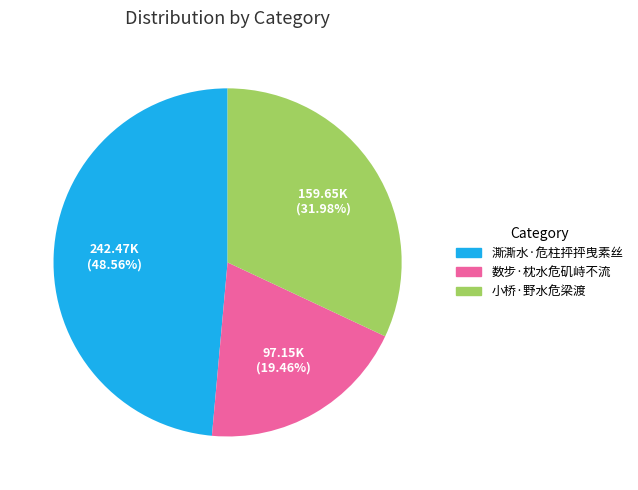

To the nearest percent, what is the combined percentage of 数步·枕水危矶峙不流 and 小桥·野水危梁渡?

51%